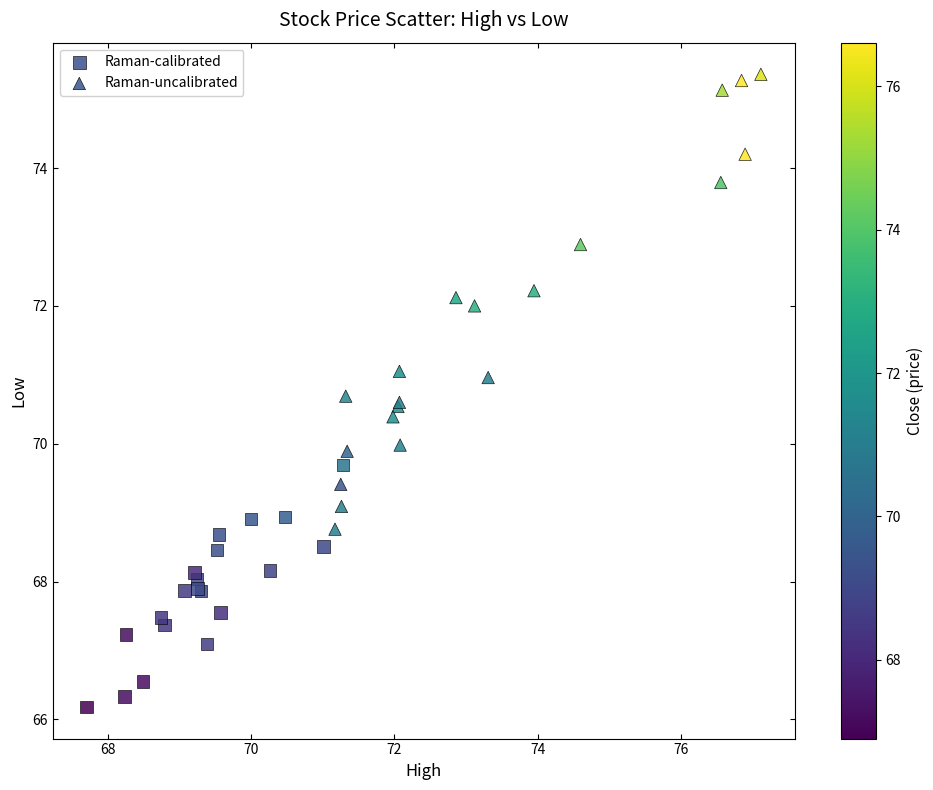

Which series reaches the minimum Y coordinate?

Raman-calibrated